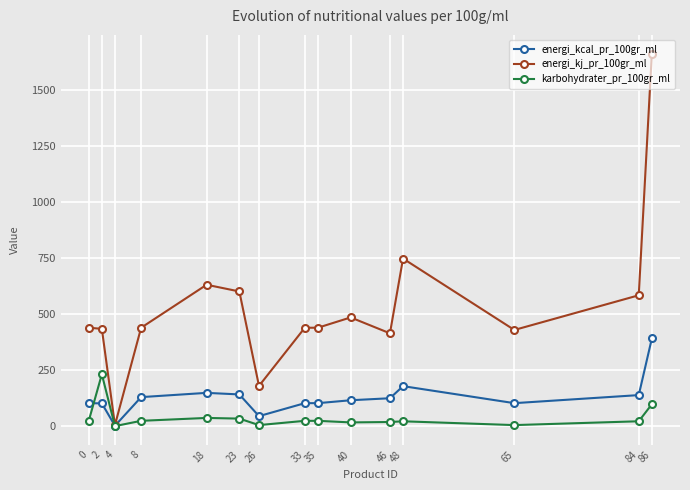

How many data points in energi_kj_pr_100gr_ml are less than 440?

5